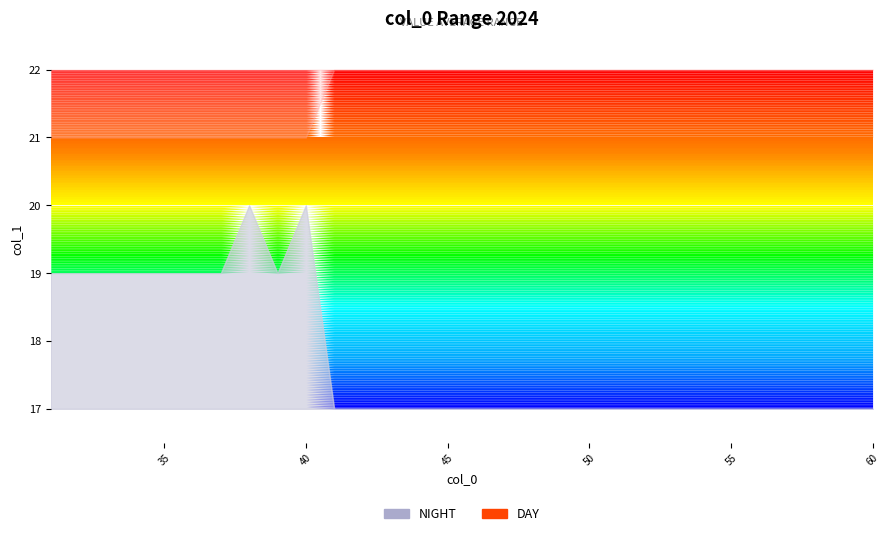

At which category is the sum across all series the highest?

50